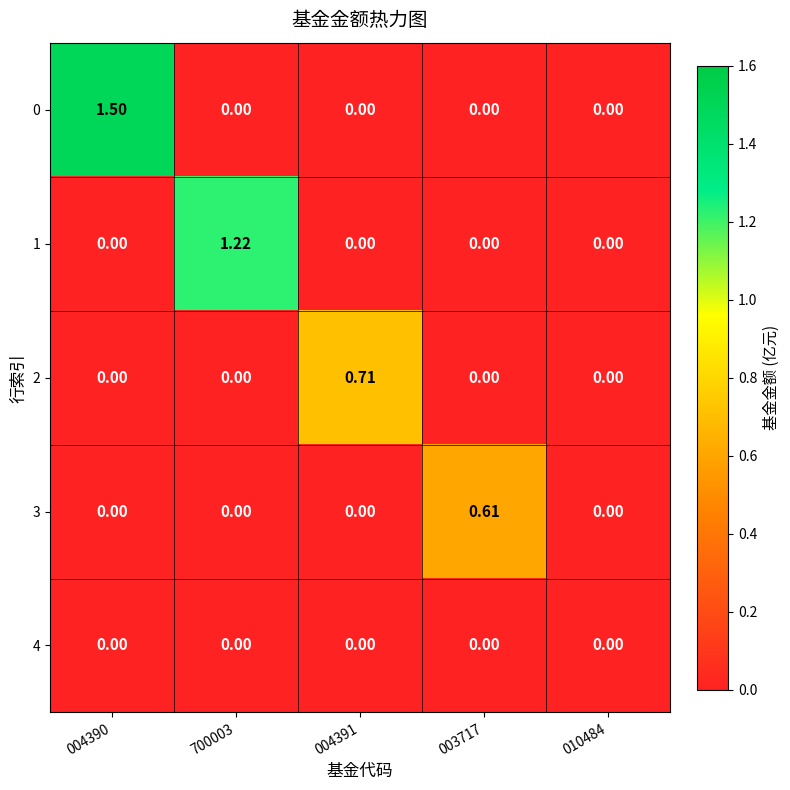

Count the number of data series in this chart.

5